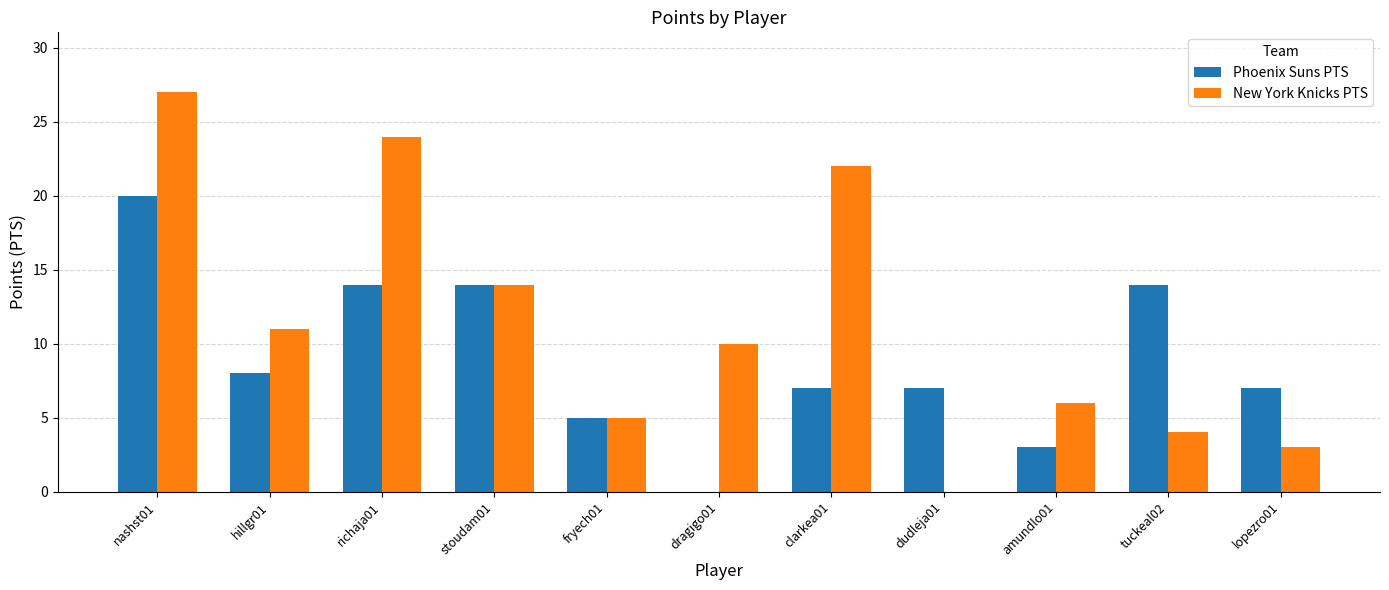

What is the sum of the Phoenix Suns PTS values at fryech01 and dragigo01?

5